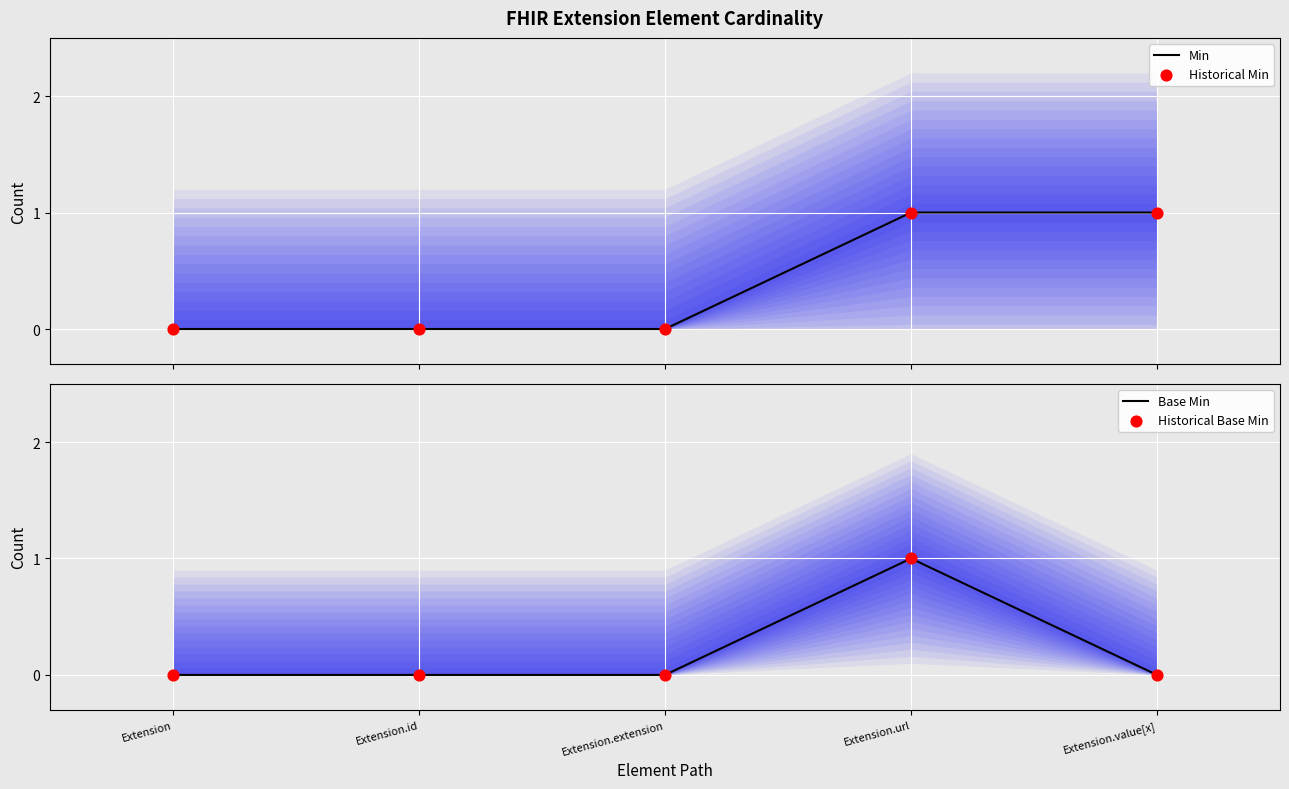

Is the value of Historical Base Min at Extension greater than the value of Min at Extension.id?

No